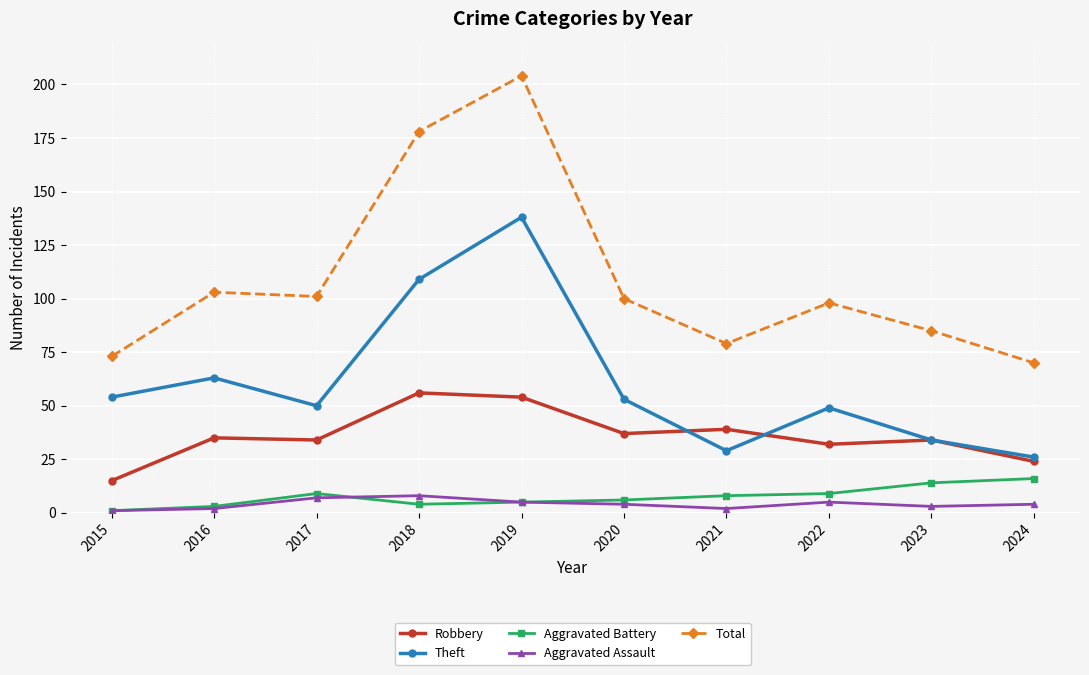

What is the value of the Total point at the 4th from the left?

178